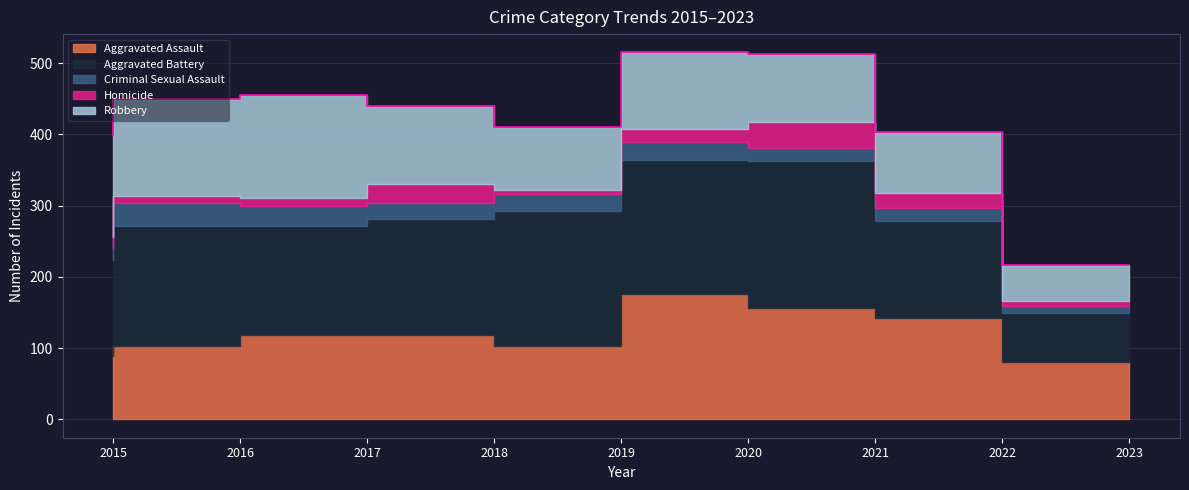

After their last crossing, which series has the higher values: Aggravated Assault or Robbery?

Aggravated Assault